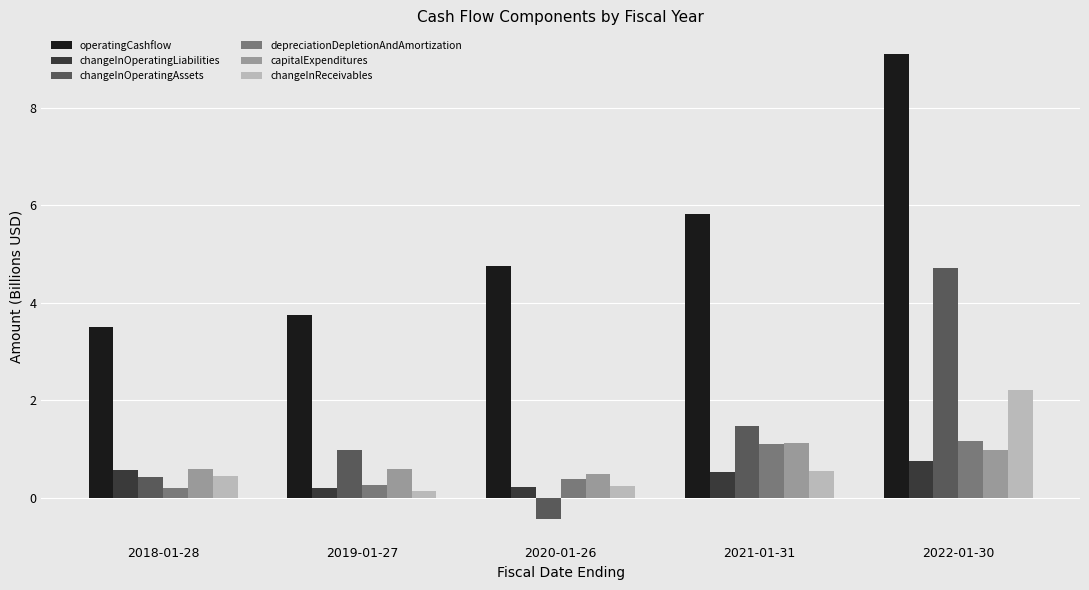

Reading left to right, extract all data points from this chart.

operatingCashflow: 3.5	3.7	4.8	5.8	9.1
changeInOperatingLiabilities: 0.6	0.2	0.2	0.5	0.8
changeInOperatingAssets: 0.4	1.0	-0.4	1.5	4.7
depreciationDepletionAndAmortization: 0.2	0.3	0.4	1.1	1.2
capitalExpenditures: 0.6	0.6	0.5	1.1	1.0
changeInReceivables: 0.4	0.1	0.2	0.6	2.2